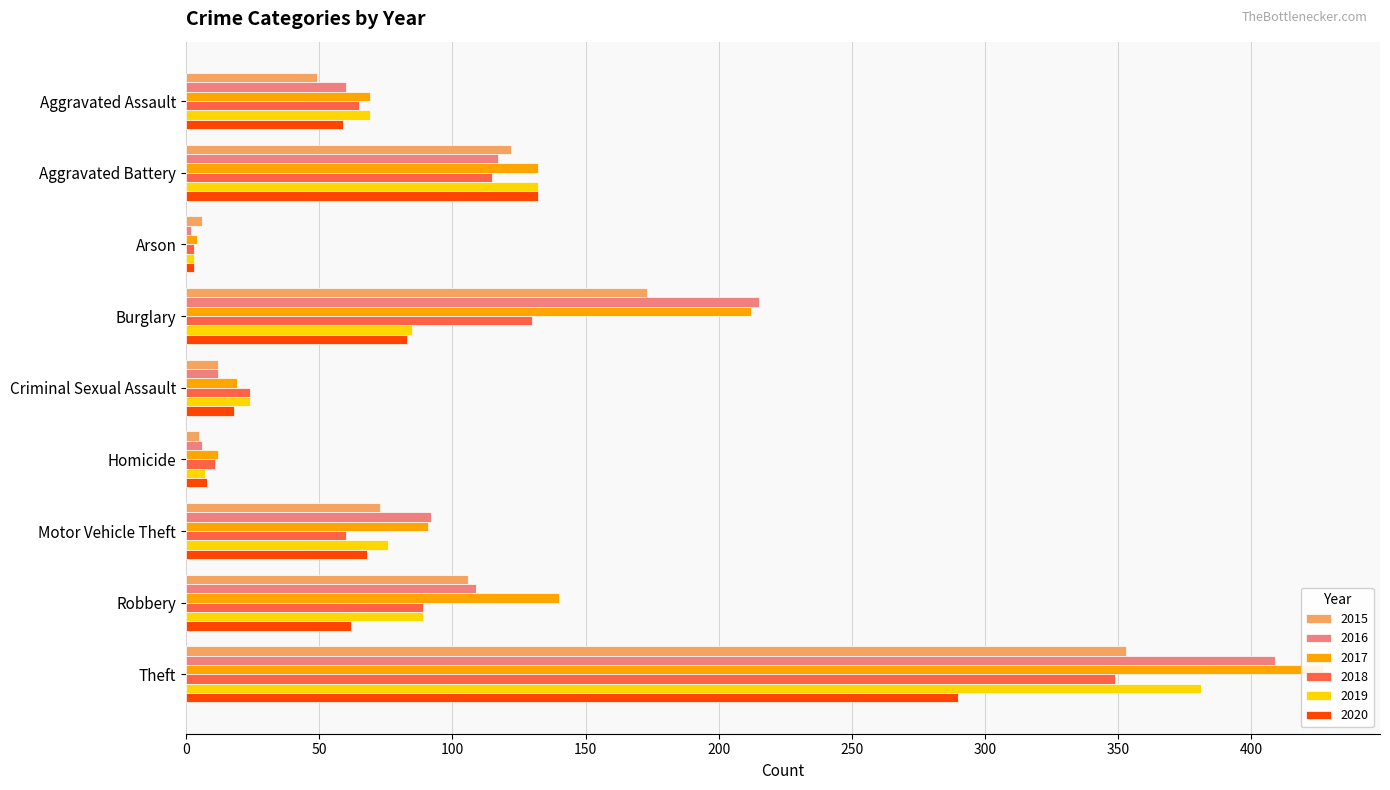

What is the difference between the maximum and minimum values in the 2017 series?

423